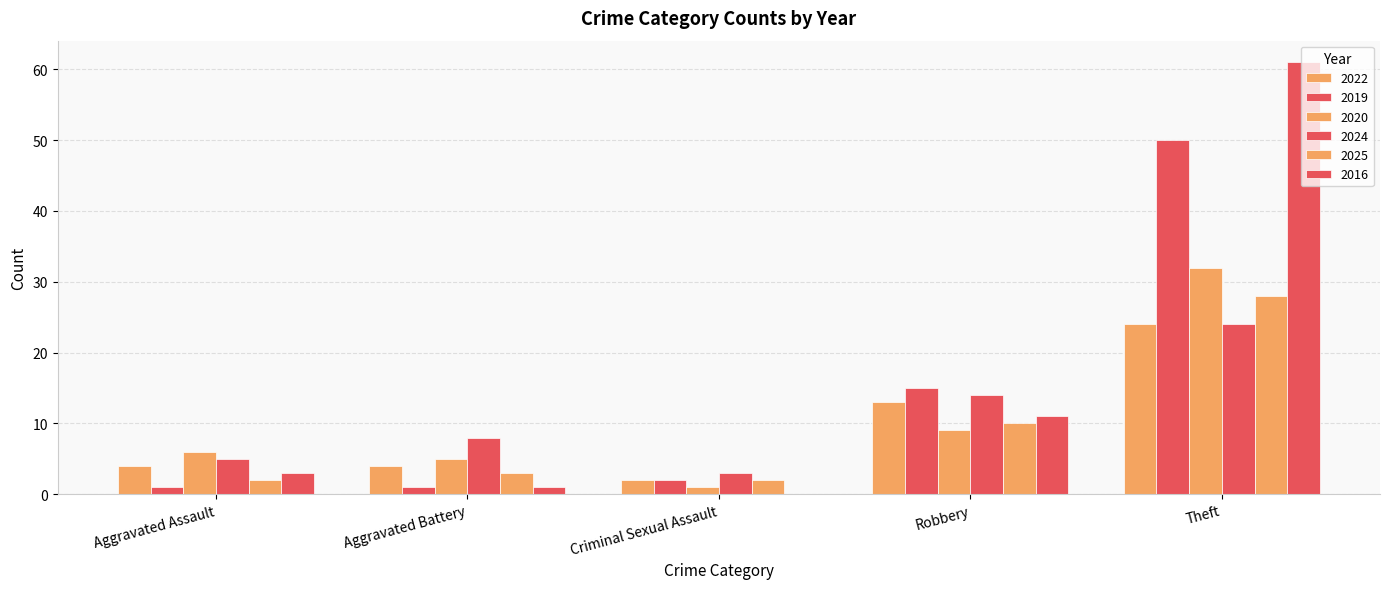

What is the value of the 2020 bar at the 1st from the left?

6